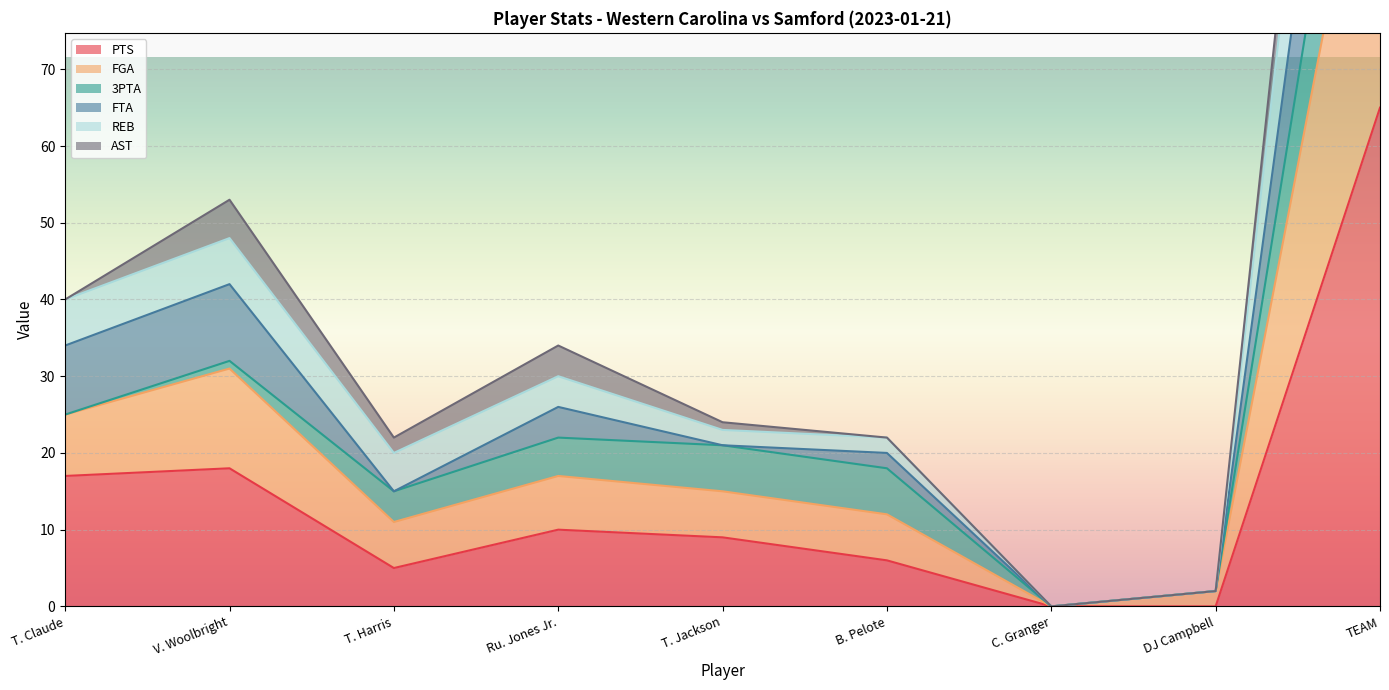

Where is REB nearest to the value 95?

V. Woolbright